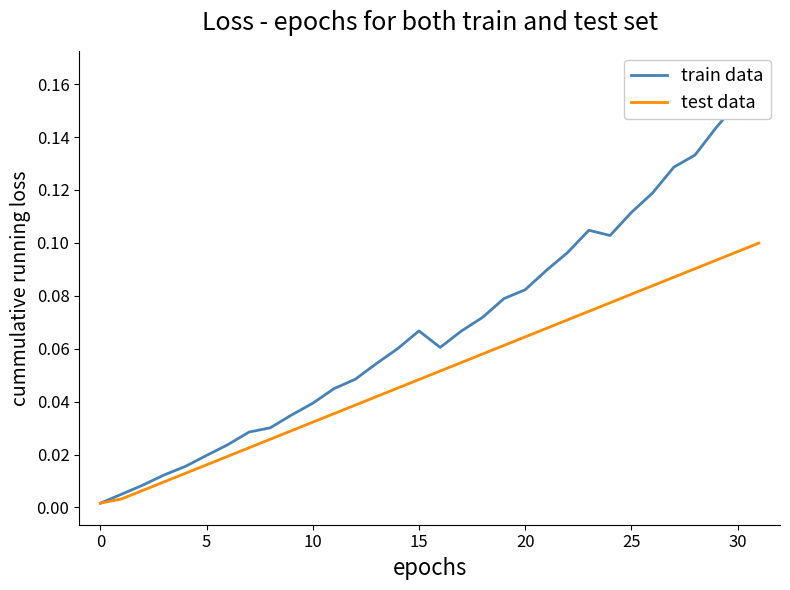

True or false: test data has a value of 0.1 at 19.

True